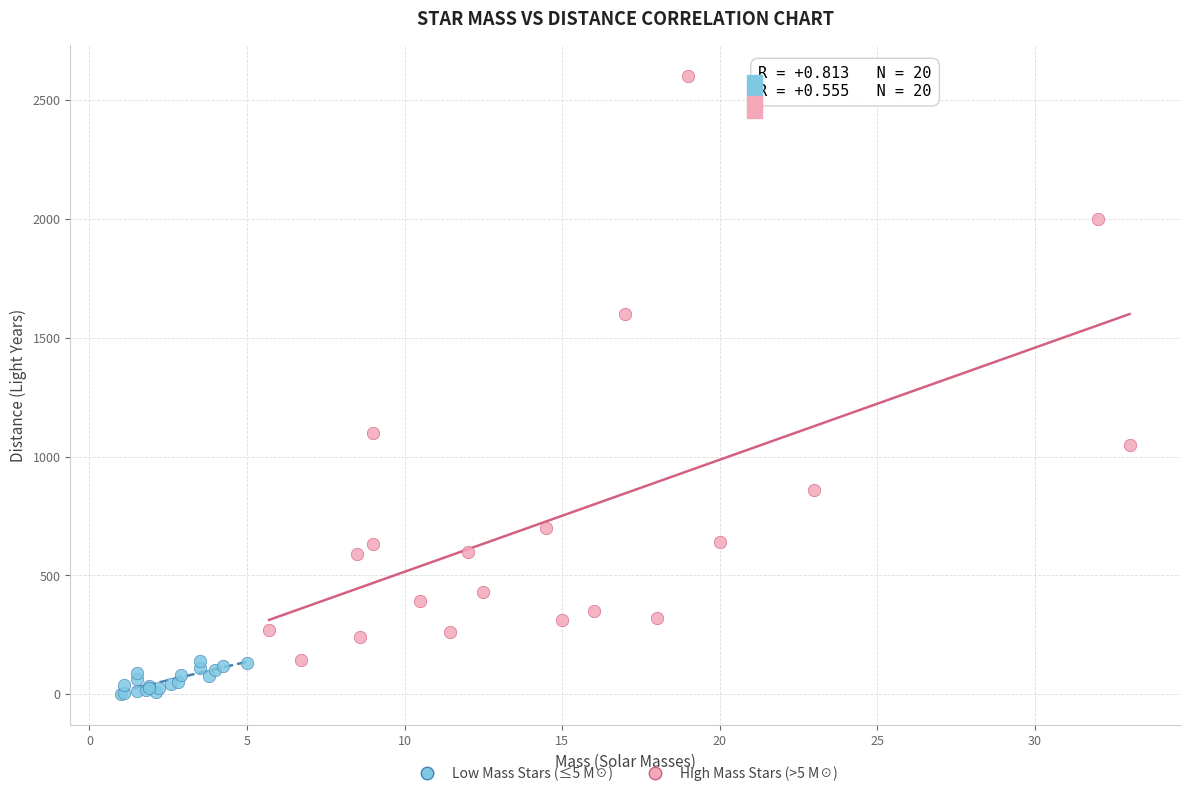

What are all the series names shown in the legend?

Low Mass Stars (≤5 M☉), High Mass Stars (>5 M☉)